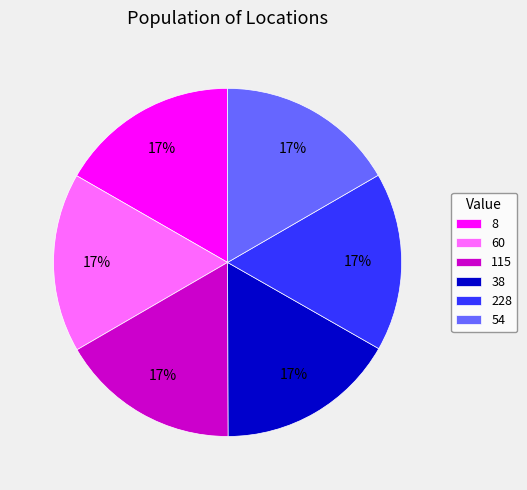

The 38 slice represents 6% of the pie. True or false?

False